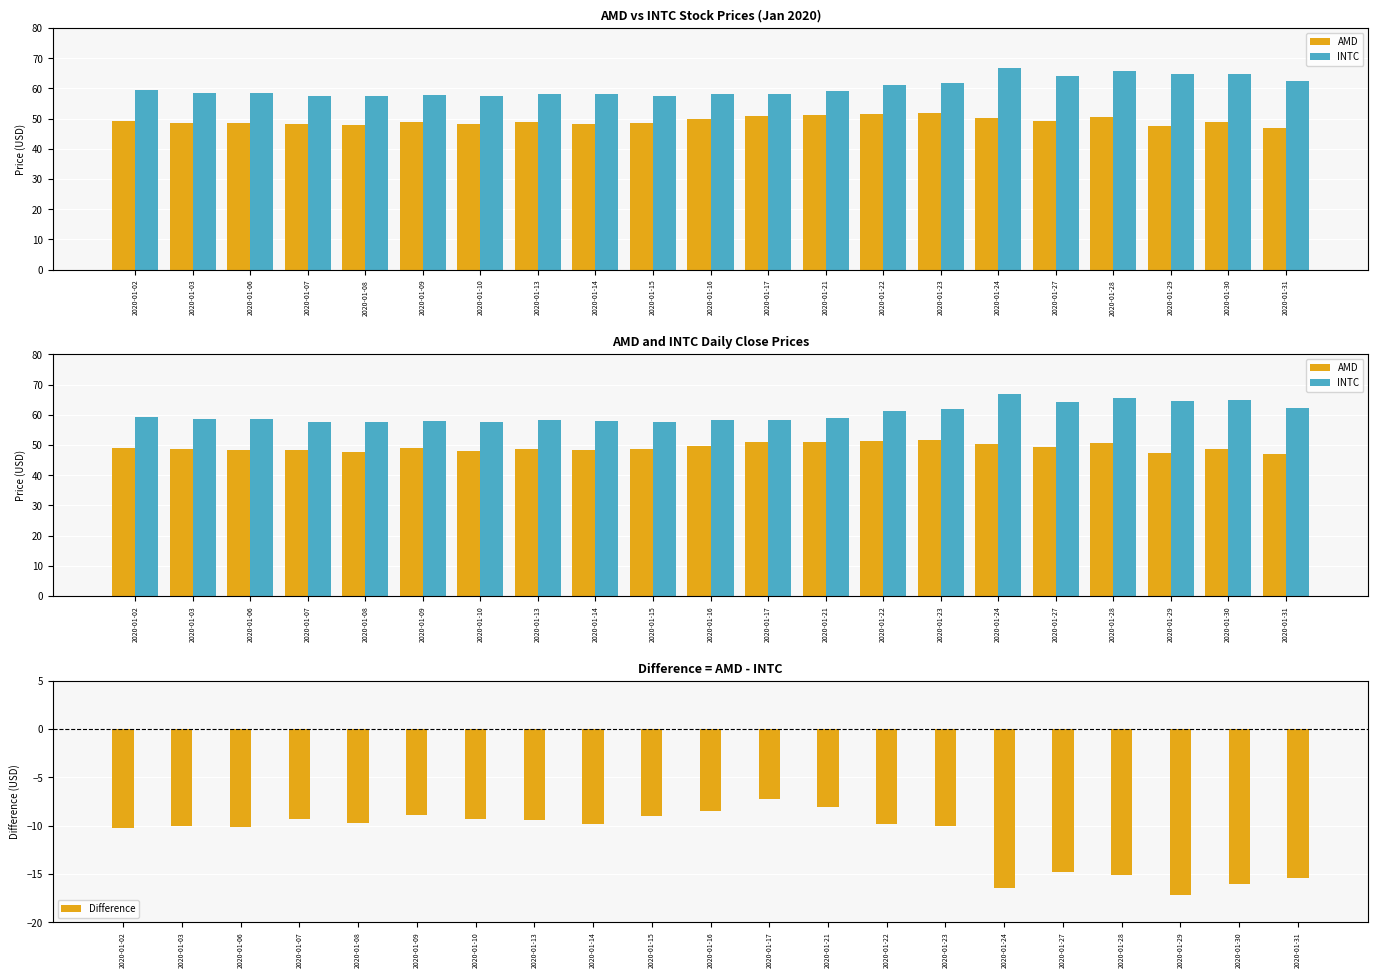

What are all the series names shown in the legend?

AMD, INTC, Difference